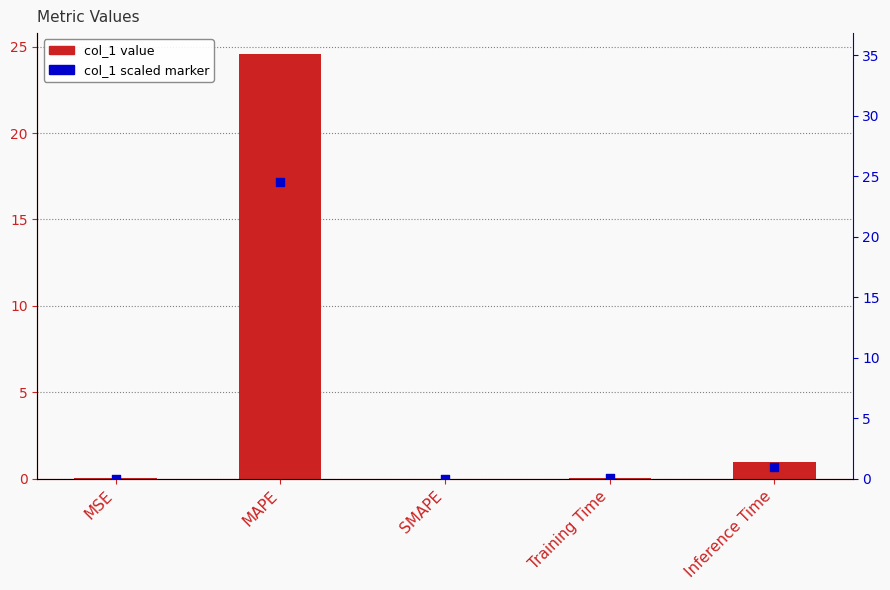

Which series contains the highest Y value?

col_1